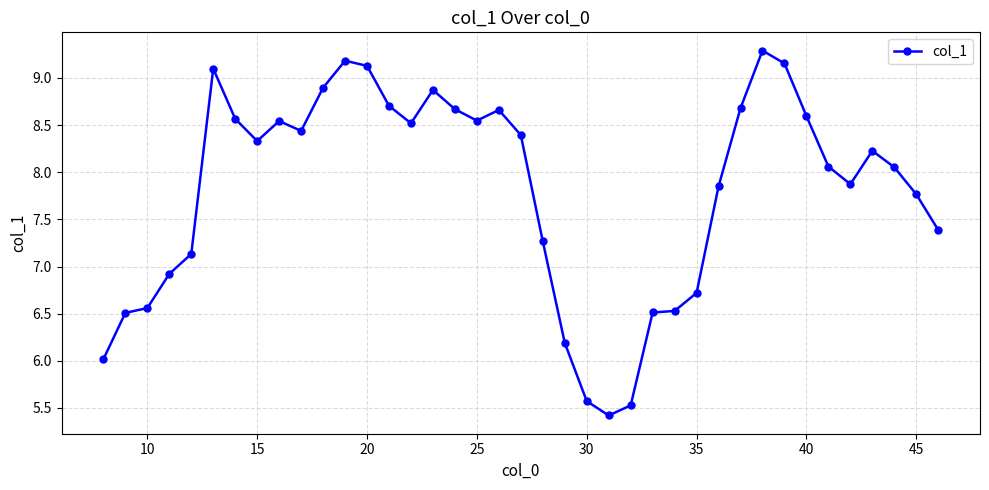

True or false: there are more than 2 points higher than both neighbors.

True